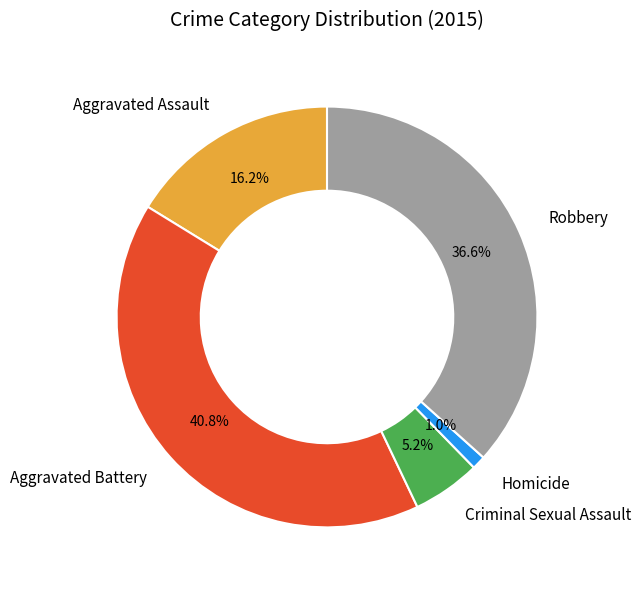

Count the number of slices in the pie.

5